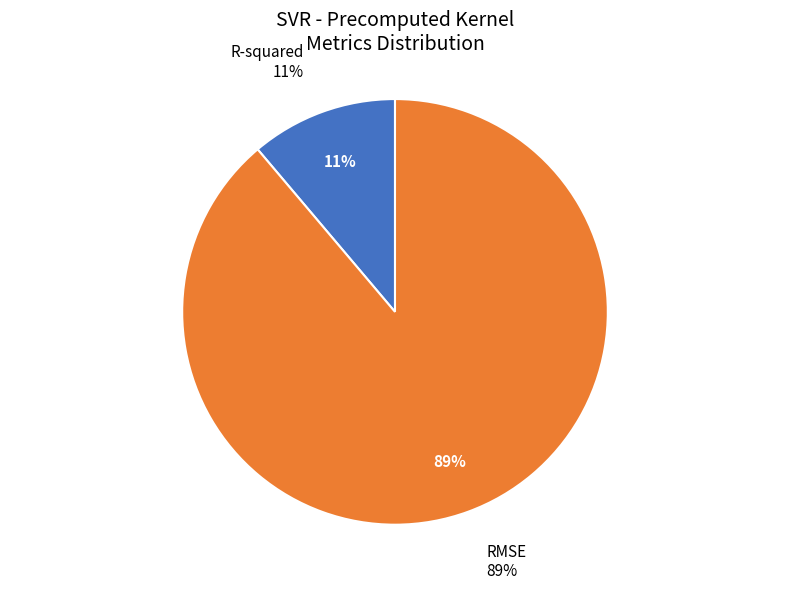

Count the number of slices in the pie.

2